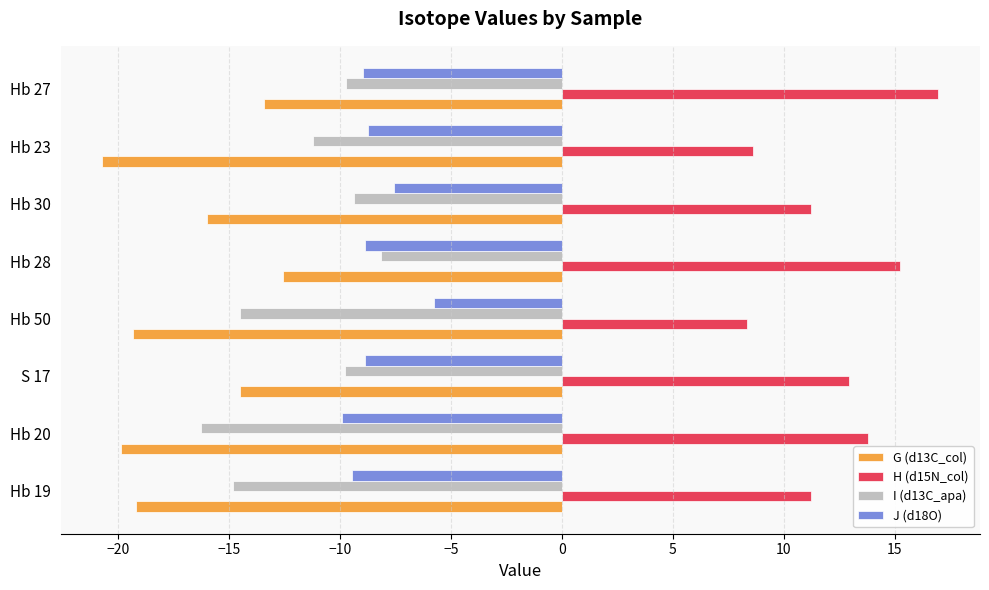

What are all the series names shown in the legend?

G (d13C_col), H (d15N_col), I (d13C_apa), J (d18O)